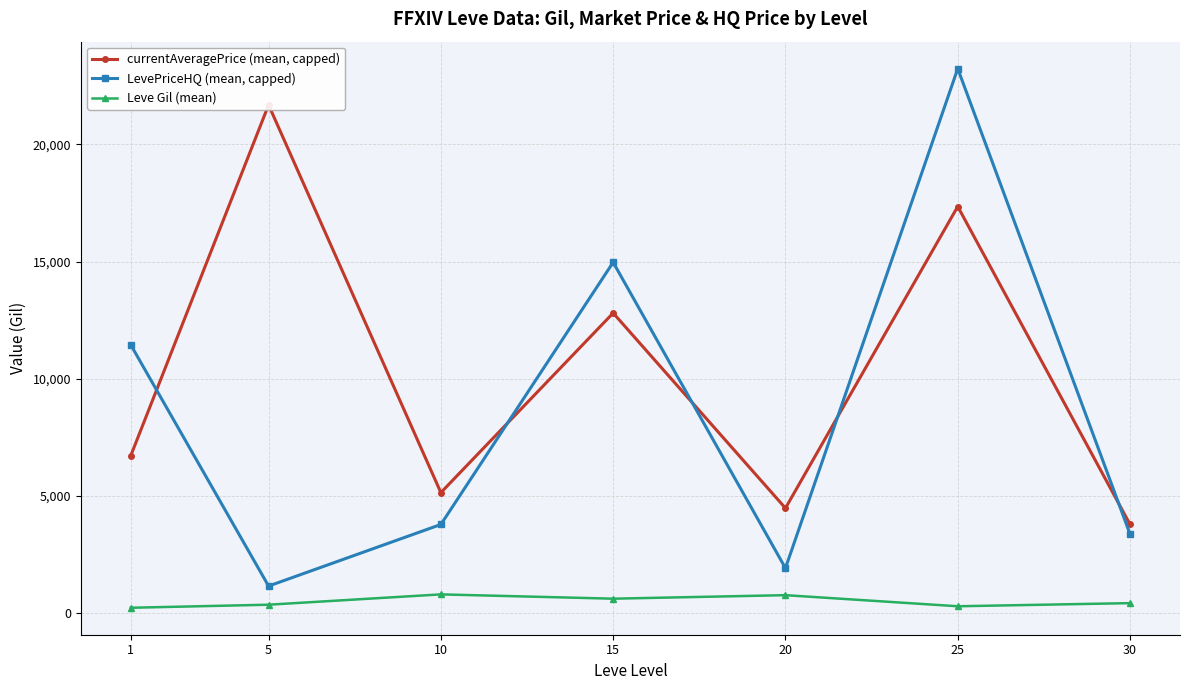

What is the value of the LevePriceHQ (mean, capped) point at the 1st from the left?

11450.7